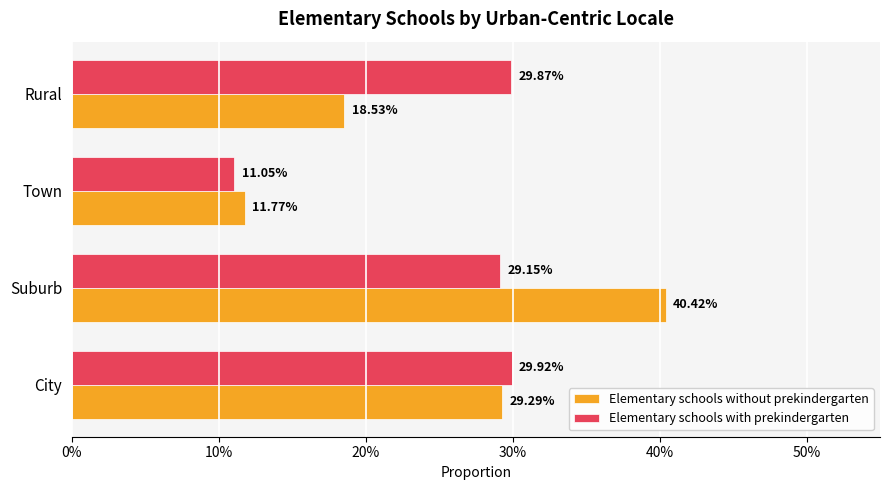

What is the value of the Elementary schools with prekindergarten bar at the 4th from the left?

0.3